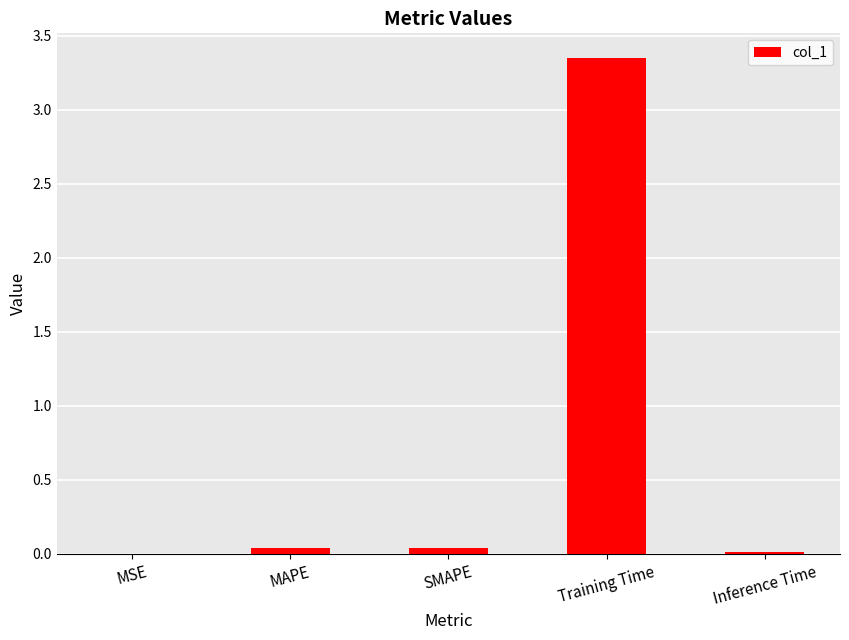

What is the sum of all values?

3.4